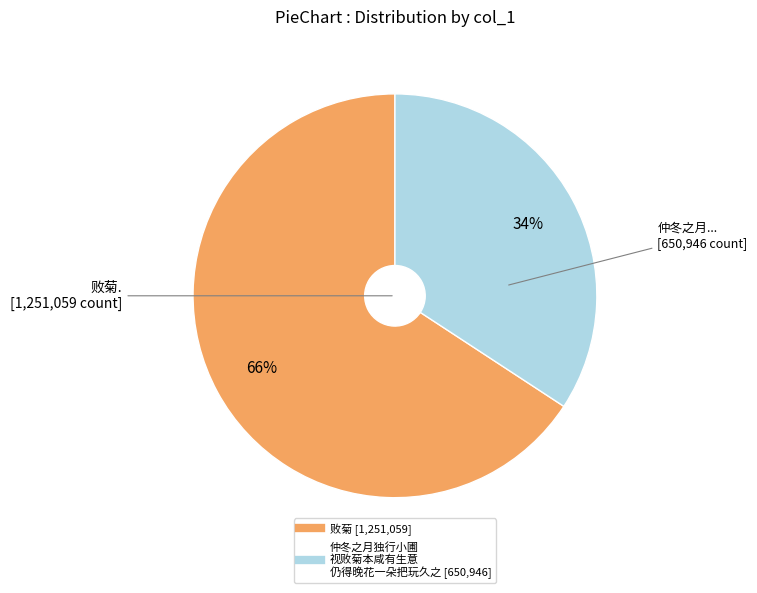

Is there any slice that represents more than half of the pie?

Yes